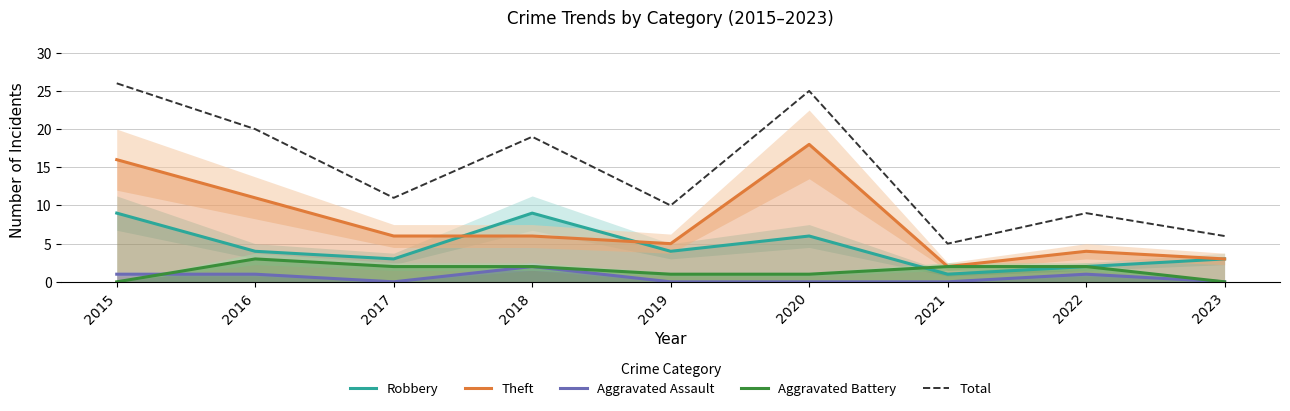

What is the spread (max minus min) of values at 2018?

17